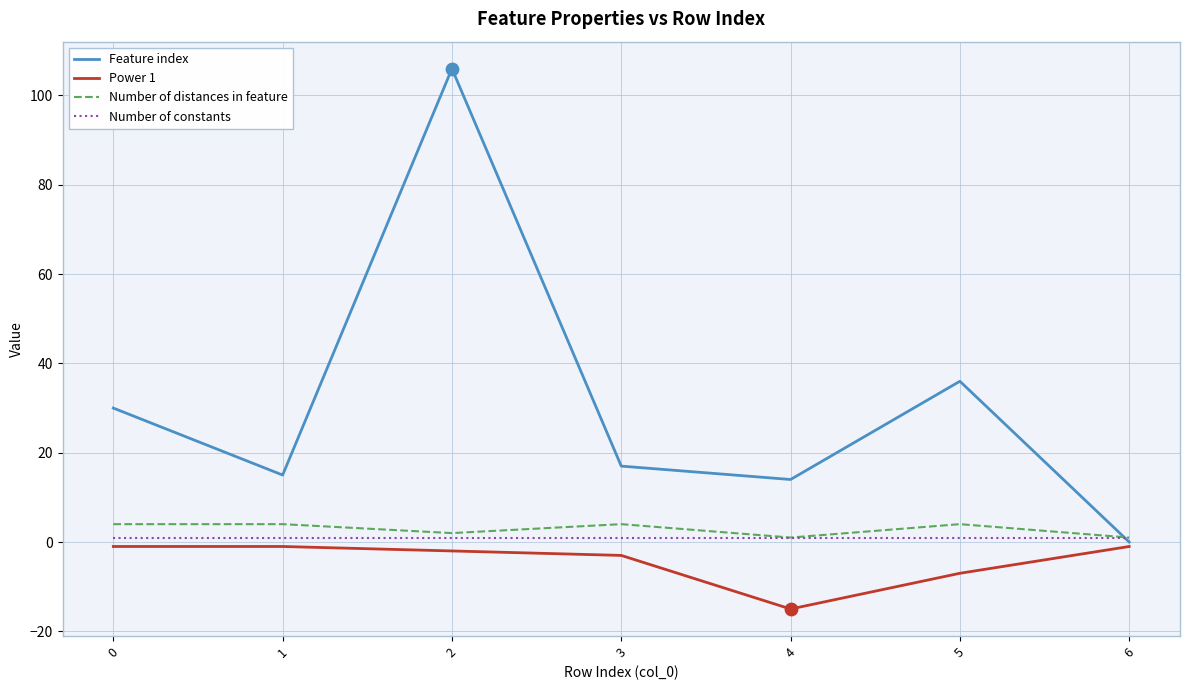

At which category is the sum across all series the highest?

2